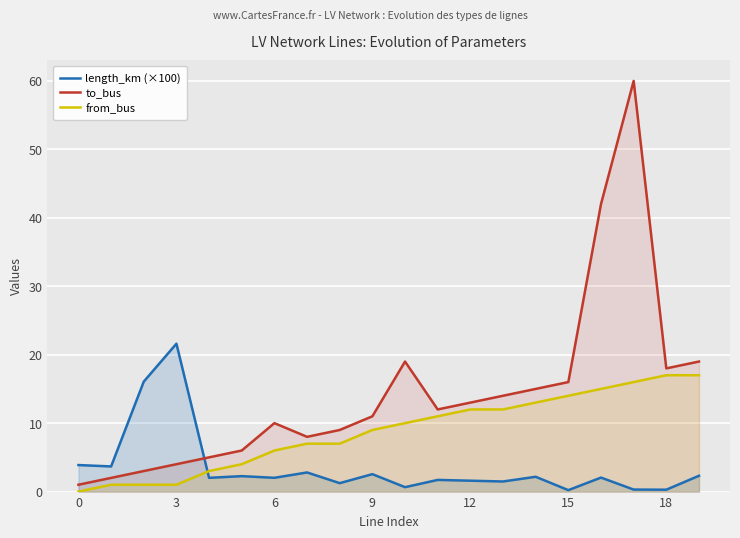

At which label does length_km (×100) reach its peak?

3